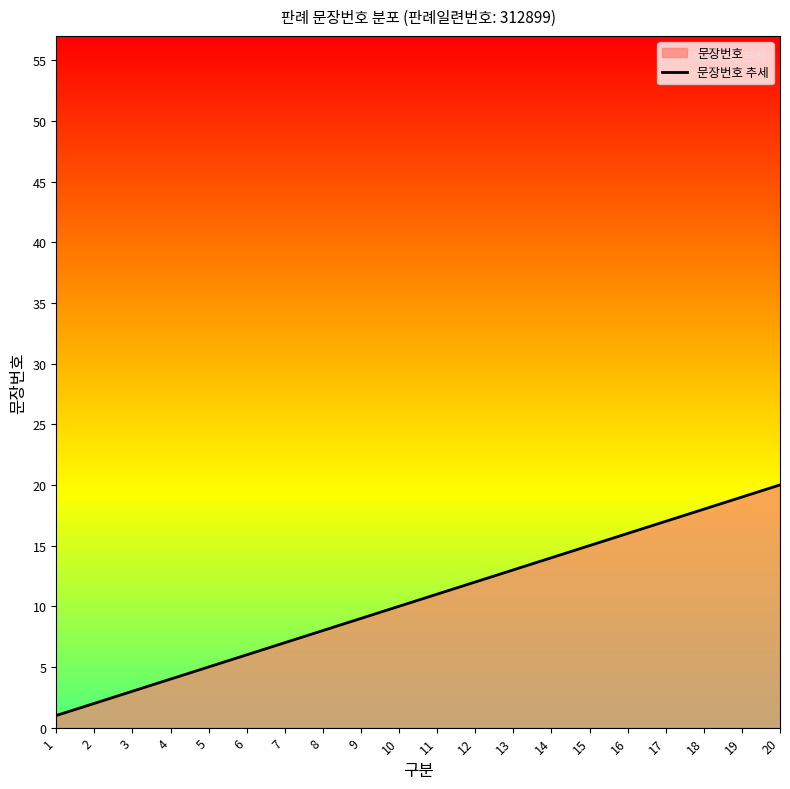

How many data points does each series have?

20